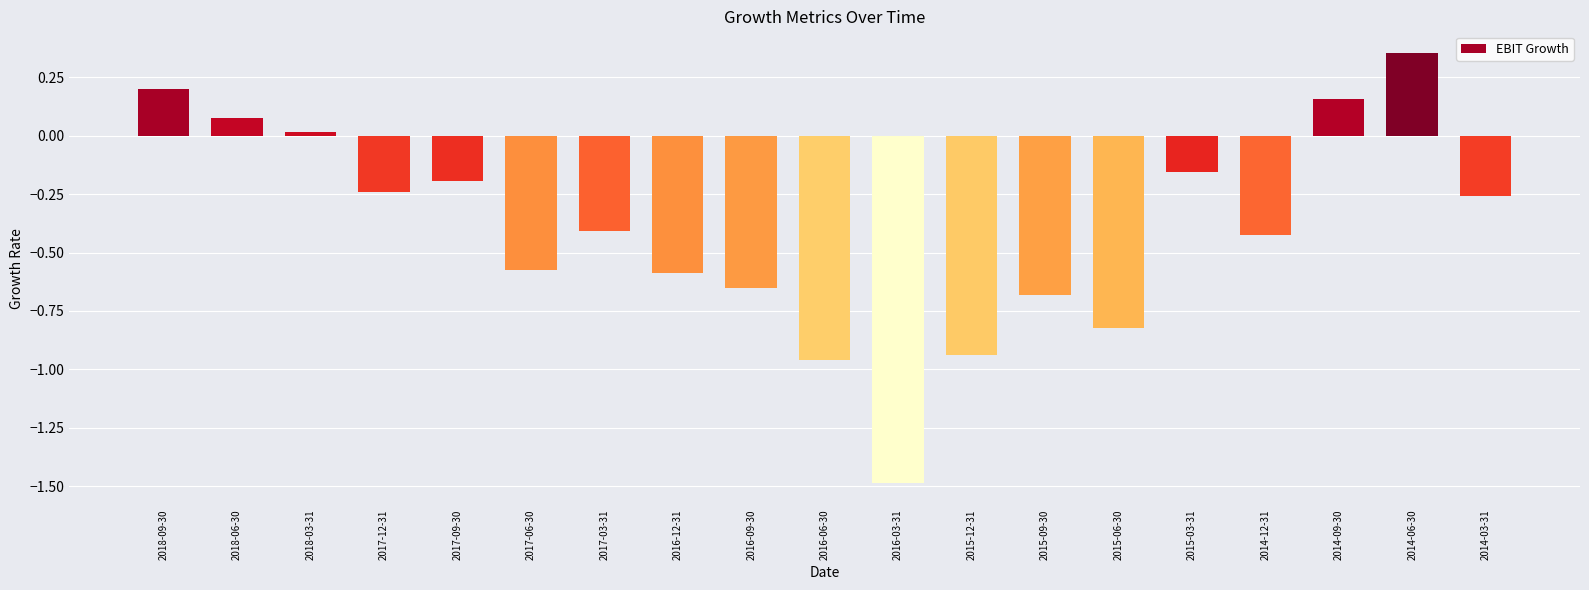

What is the smallest value displayed?

-1.5